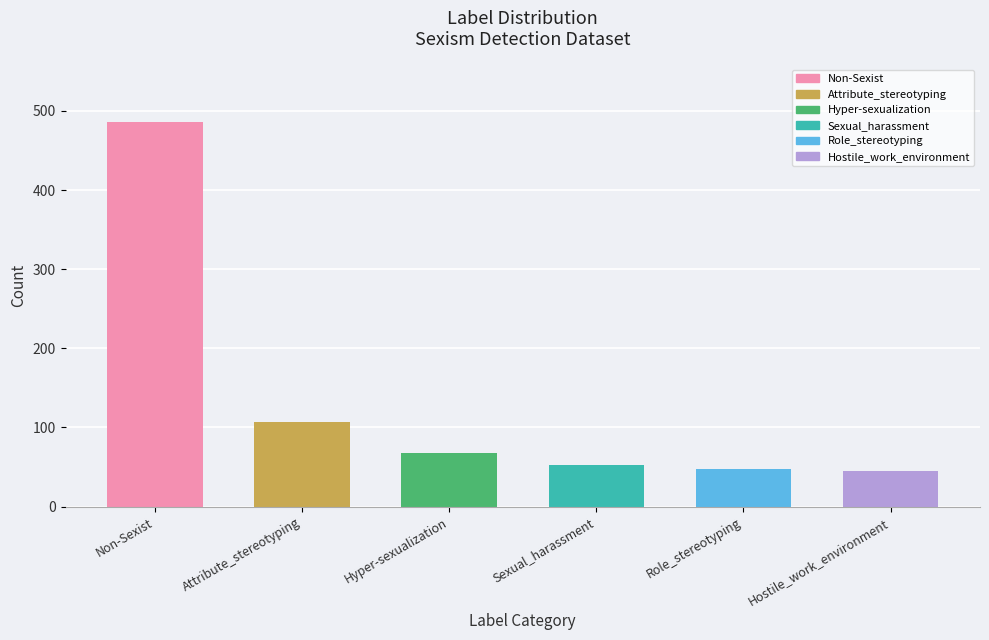

Which has a higher value, Role_stereotyping or Hyper-sexualization?

Hyper-sexualization